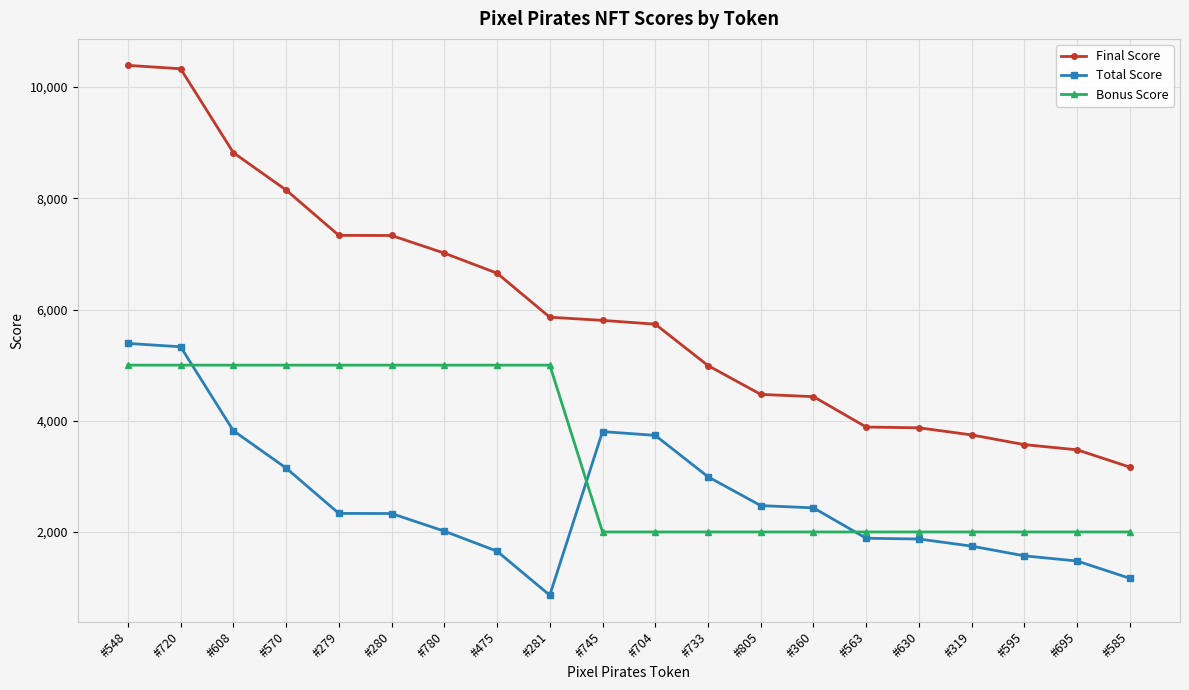

What position from the left is #805?

13